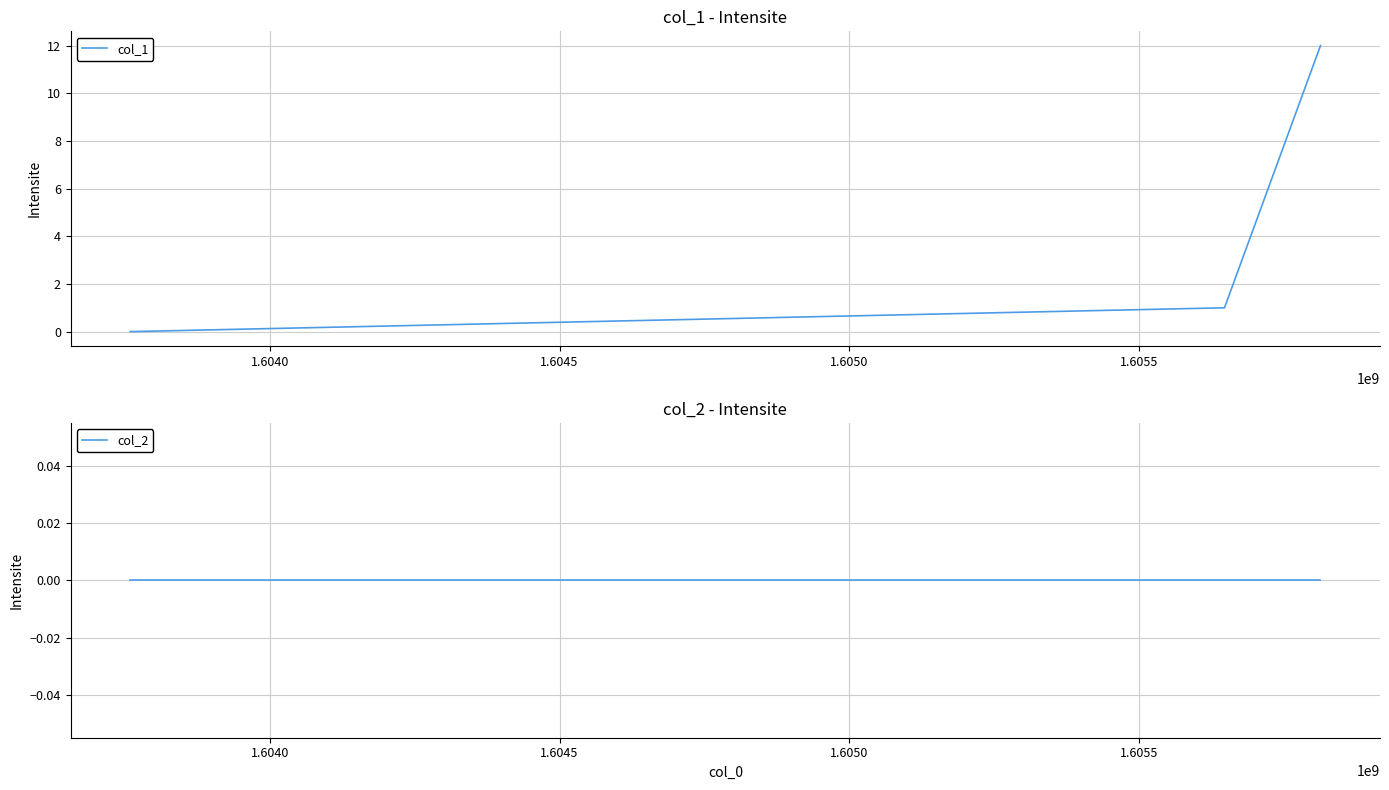

Which has a higher value, 1.6045 or 1.6040?

1.6045